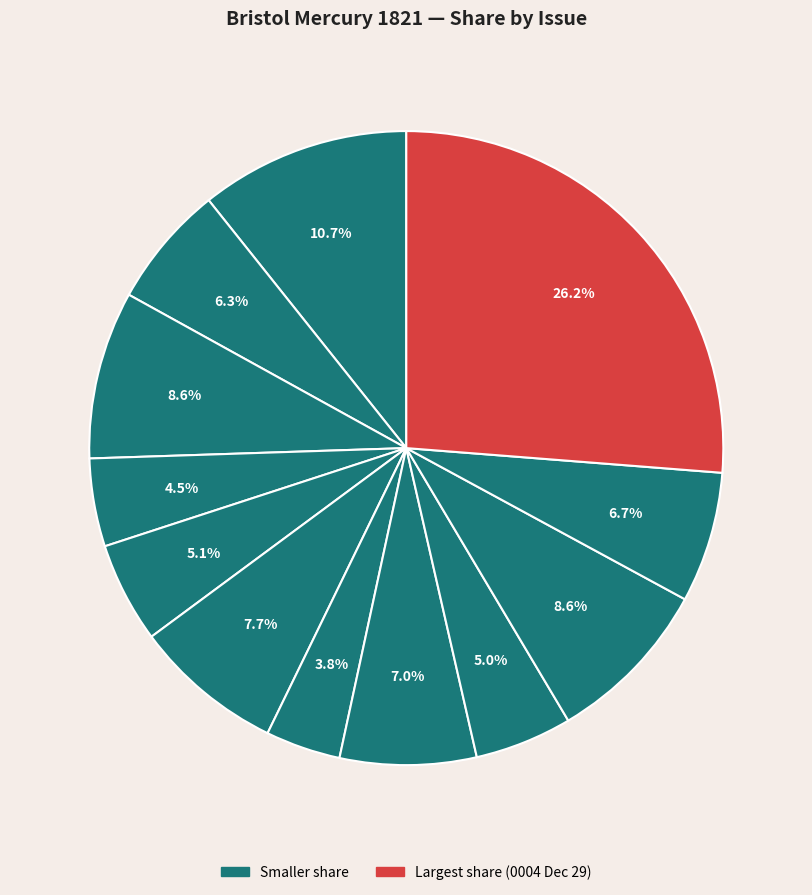

Count the number of slices in the pie.

12